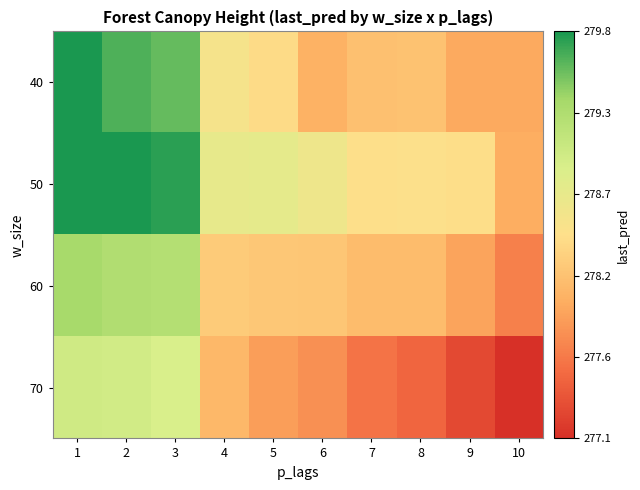

At which category is the sum across all series the highest?

1